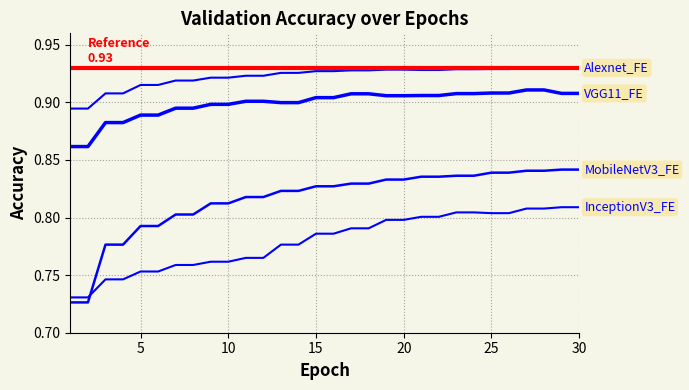

How many times do InceptionV3_FE (Val Acc) and MobileNetV3_FE (Val Acc) cross each other?

1